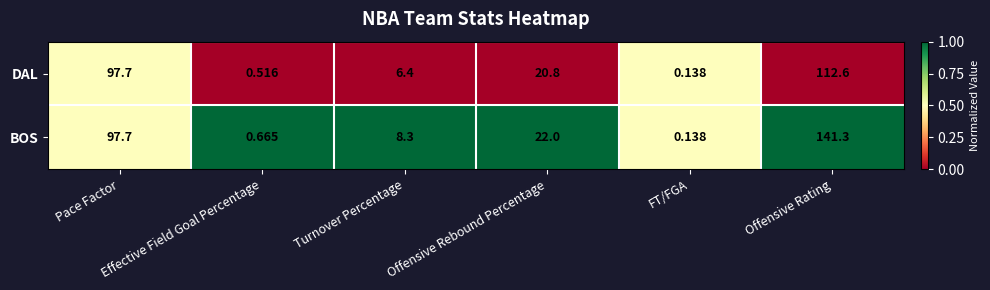

What is the total value across all series at Effective Field Goal Percentage?

1.2